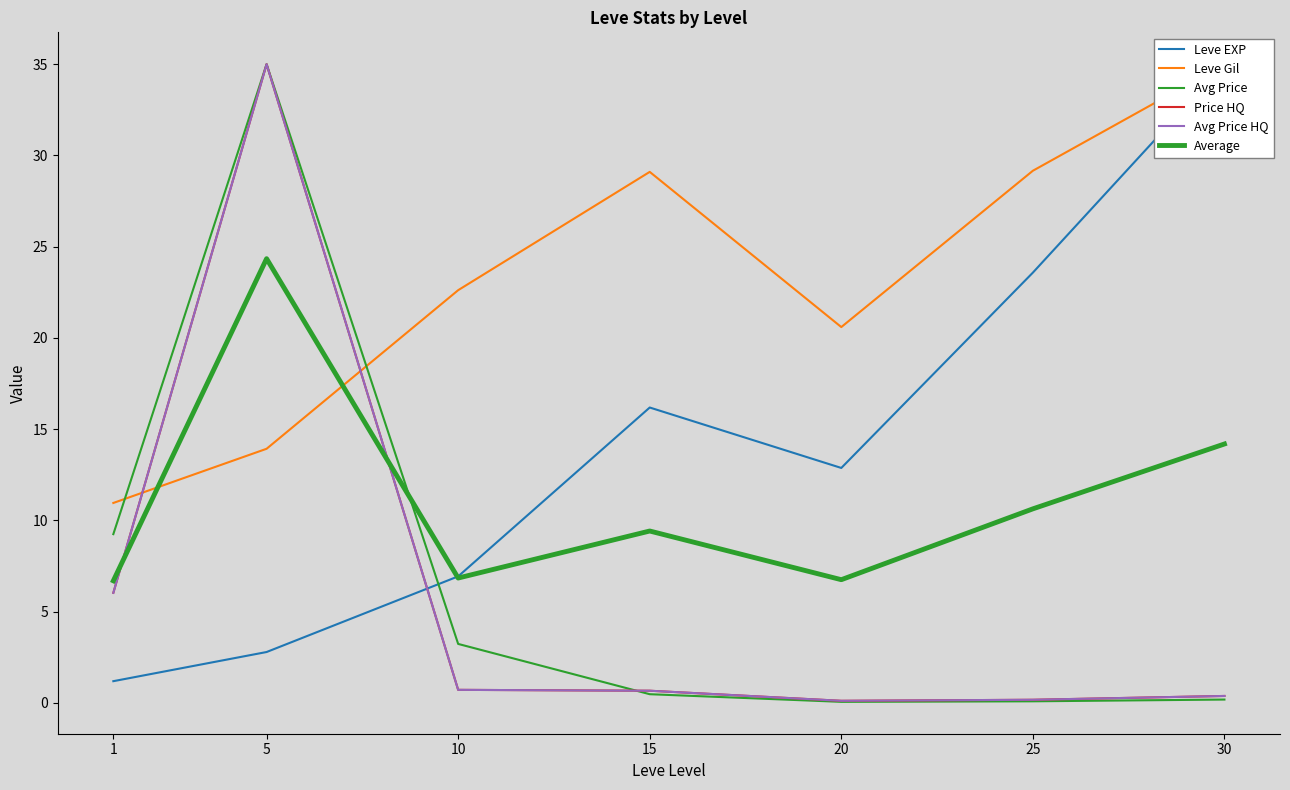

Reading right to left, transcribe all the data shown in this chart.

Leve EXP: 35.0	23.6	12.9	16.2	6.9	2.8	1.2
Leve Gil: 35.0	29.2	20.6	29.1	22.6	13.9	11.0
Avg Price: 0.2	0.1	0.1	0.5	3.2	35.0	9.3
Price HQ: 0.4	0.2	0.1	0.7	0.7	35.0	6.0
Avg Price HQ: 0.4	0.2	0.1	0.7	0.7	35.0	6.0
Average: 14.2	10.6	6.8	9.4	6.8	24.3	6.7